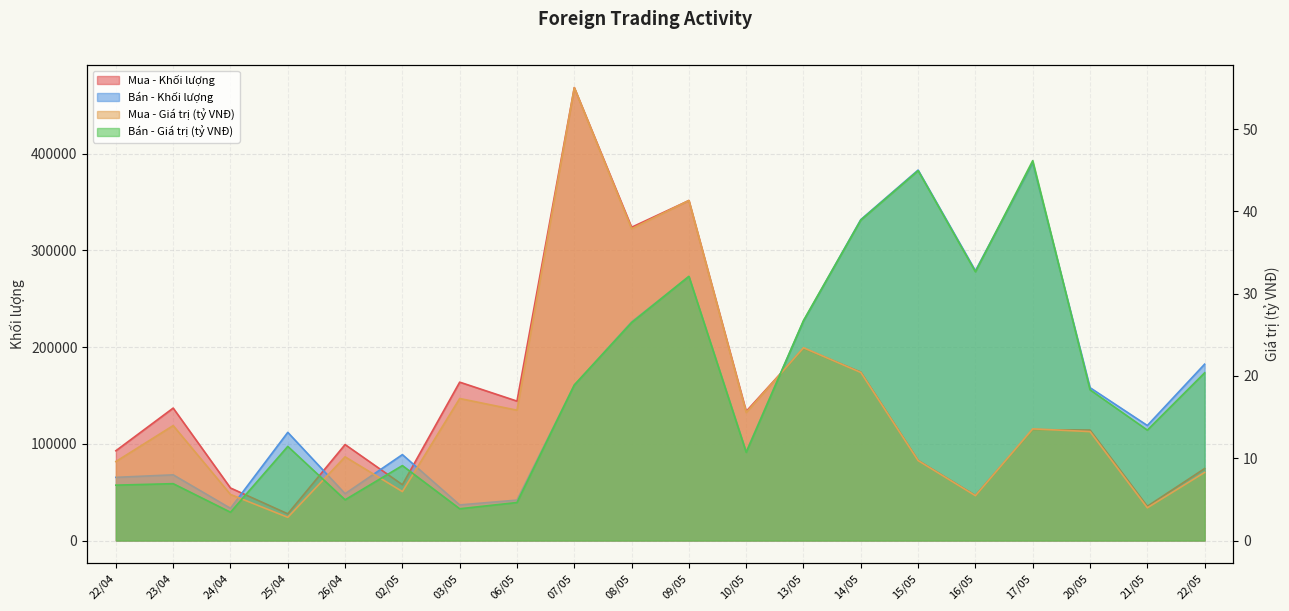

Between 22/04 and 17/05, which is larger?

17/05